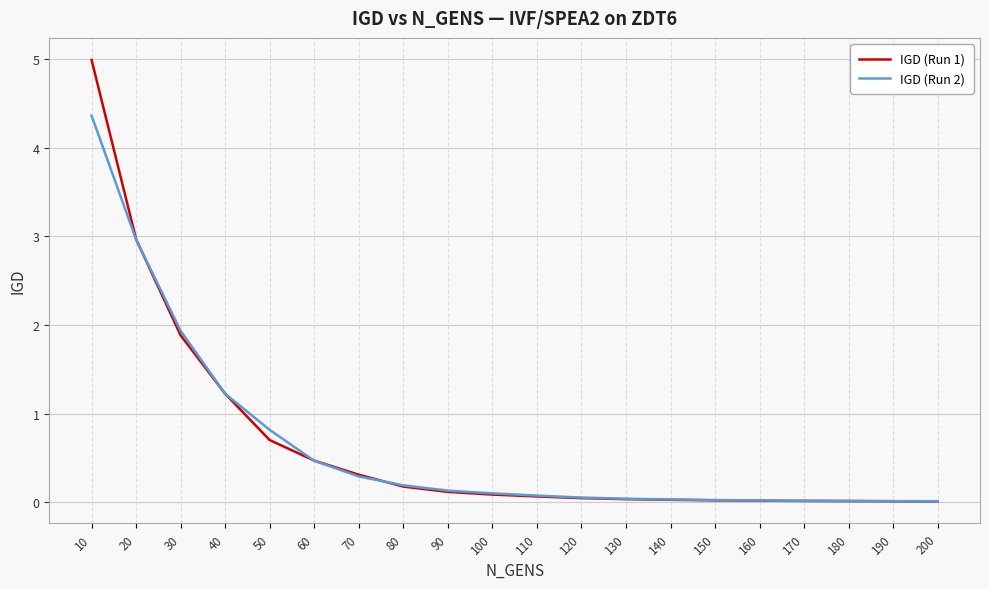

Does the chart have visible grid lines?

Yes